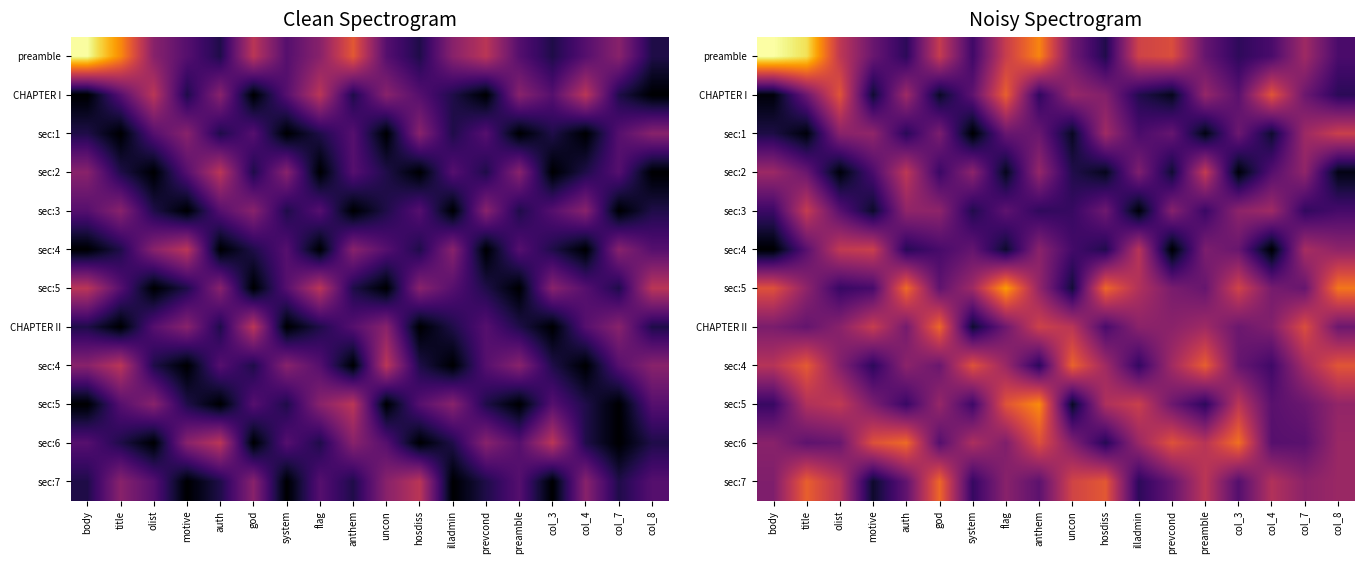

Which has a higher value, auth or illadmin?

illadmin